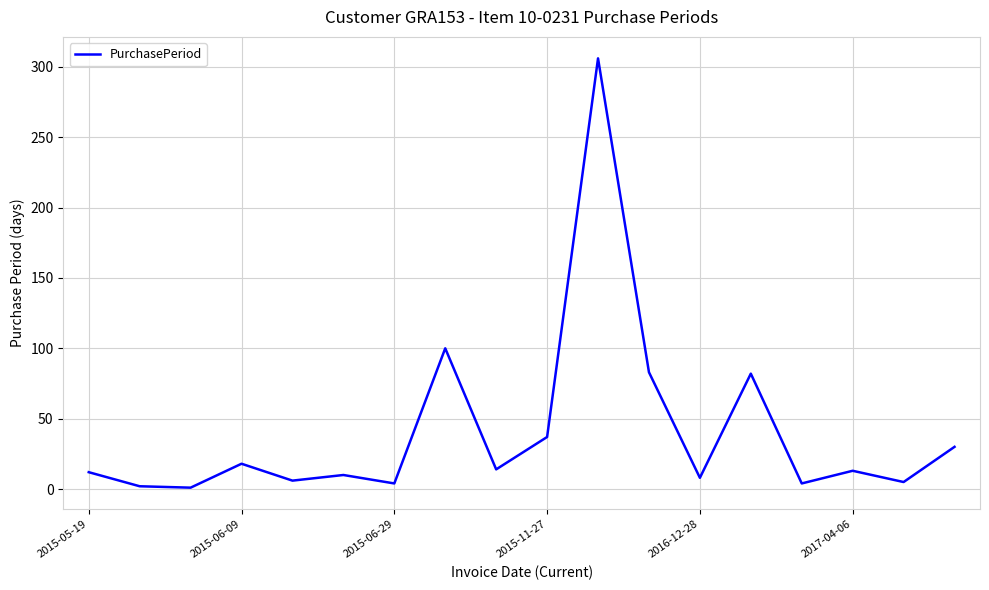

What is the difference between the maximum and minimum values?

305